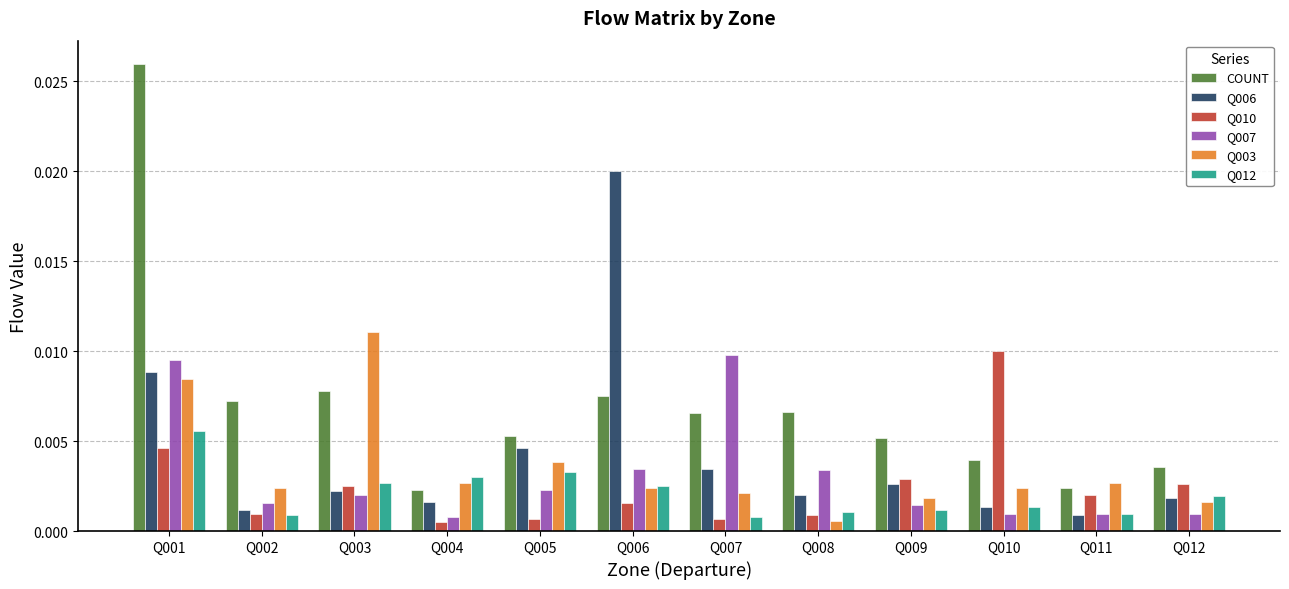

Which series has the largest range (max minus min)?

COUNT